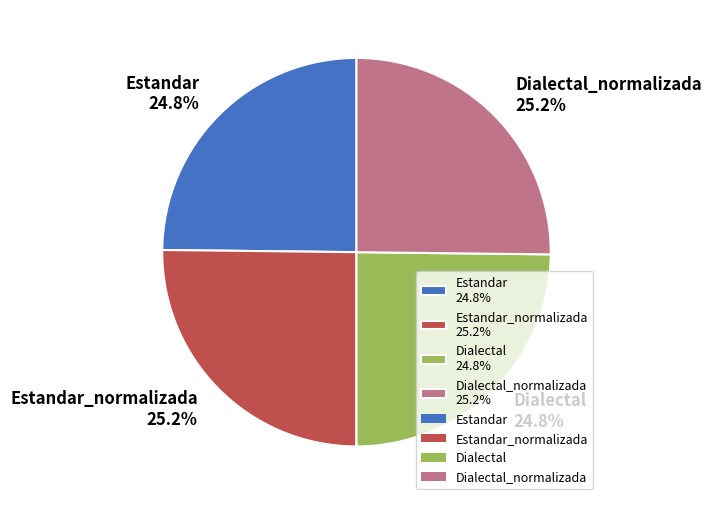

Is there any slice that represents more than half of the pie?

No